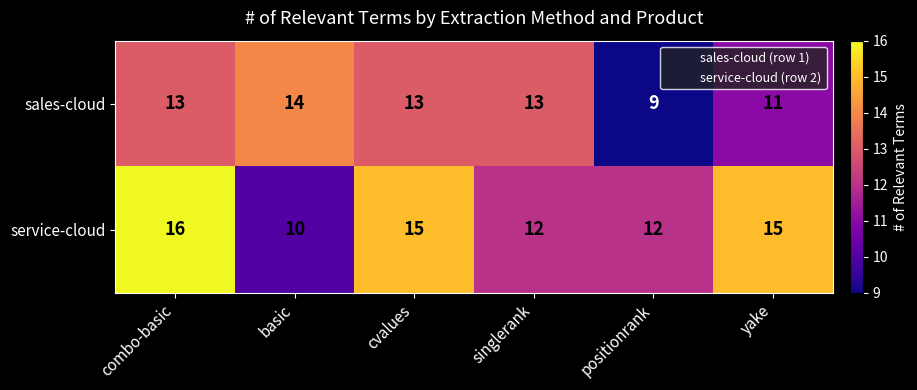

Which series has the largest range (max minus min)?

service-cloud